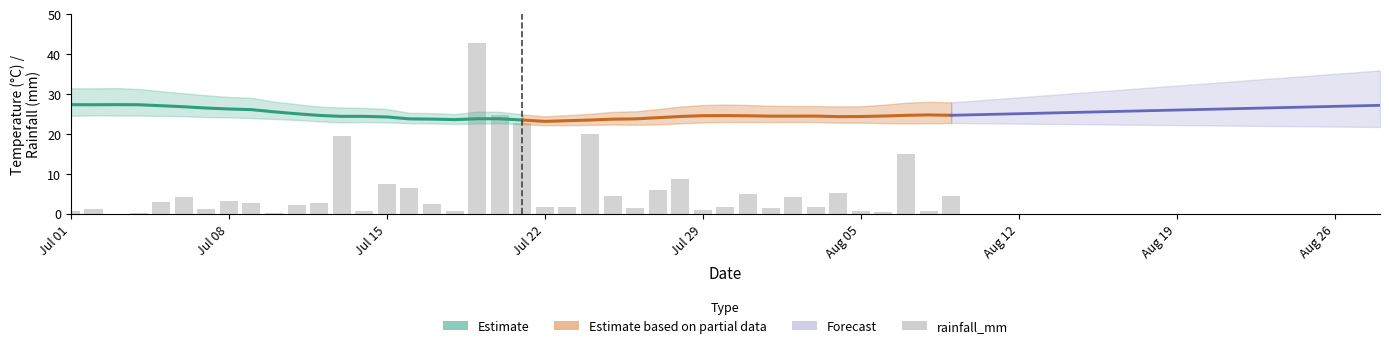

Does the chart contain any negative values?

No